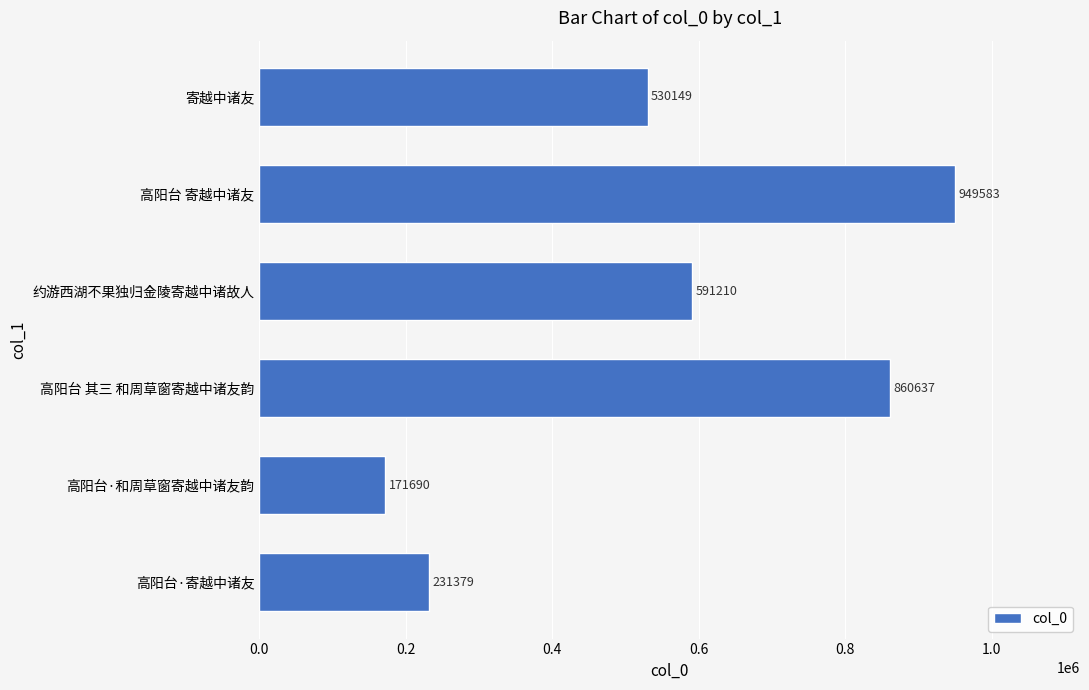

Is it true that the value at 约游西湖不果独归金陵寄越中诸故人 is 591210?

True